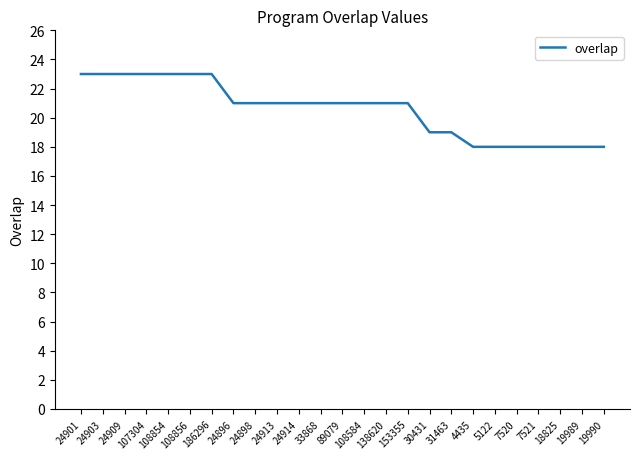

Reading right to left, what are all the values shown in this chart?

18	18	18	18	18	18	18	19	19	21	21	21	21	21	21	21	21	21	23	23	23	23	23	23	23